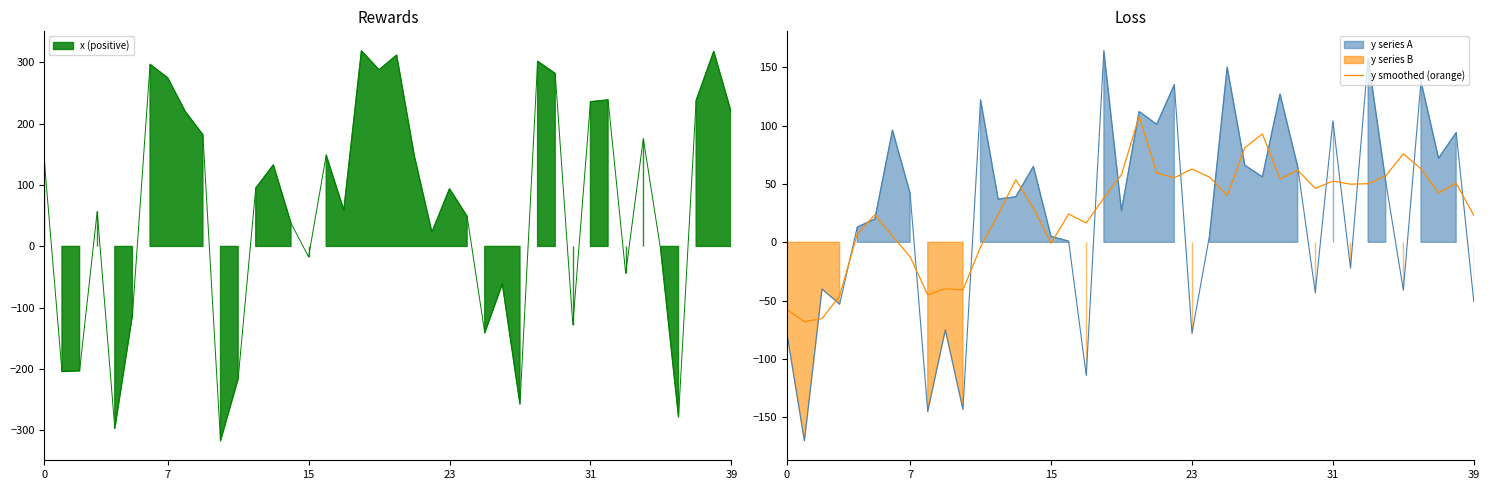

Read the value at 19.

58.0